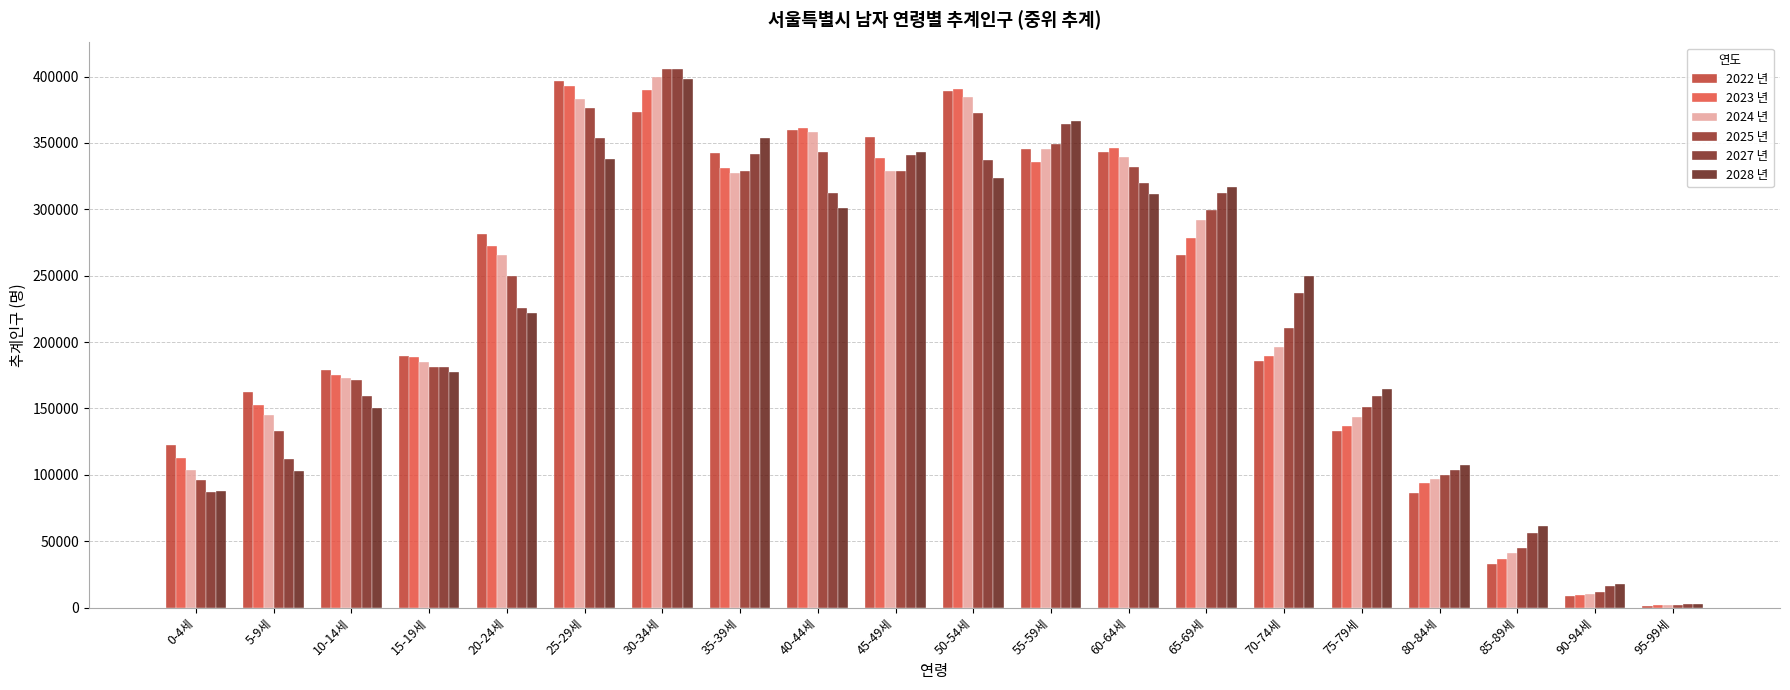

Count the number of data series in this chart.

6